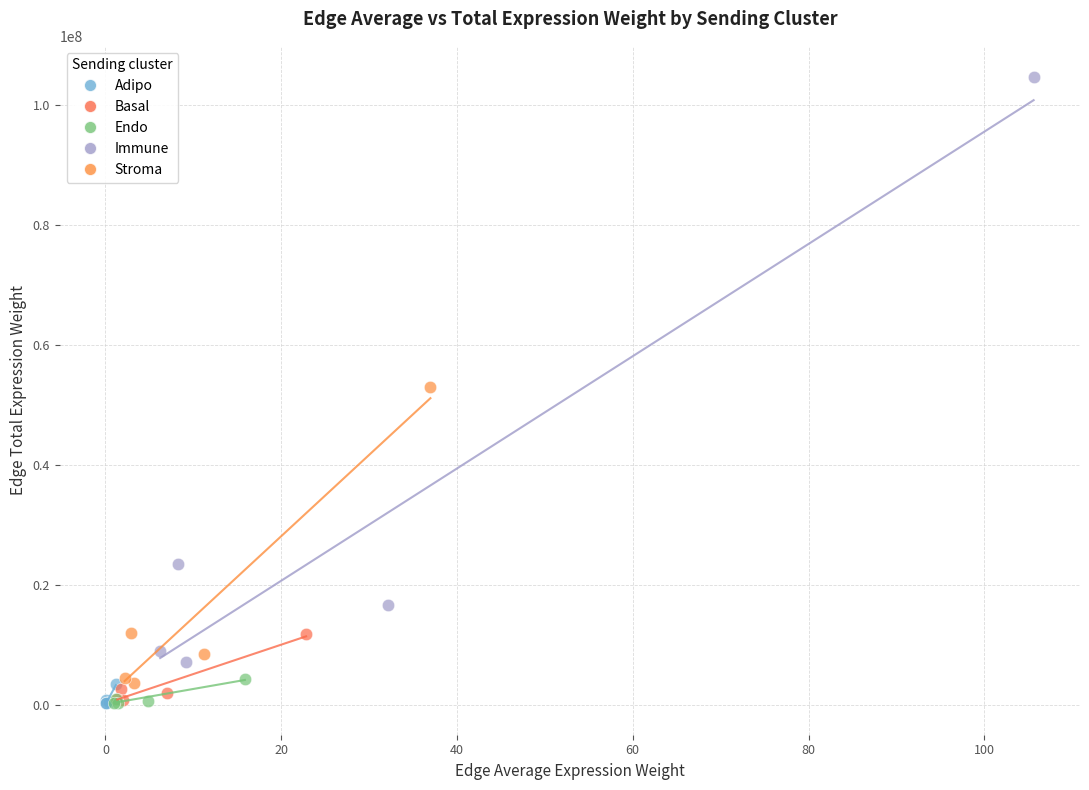

Which series has the widest spread of Y values?

Immune